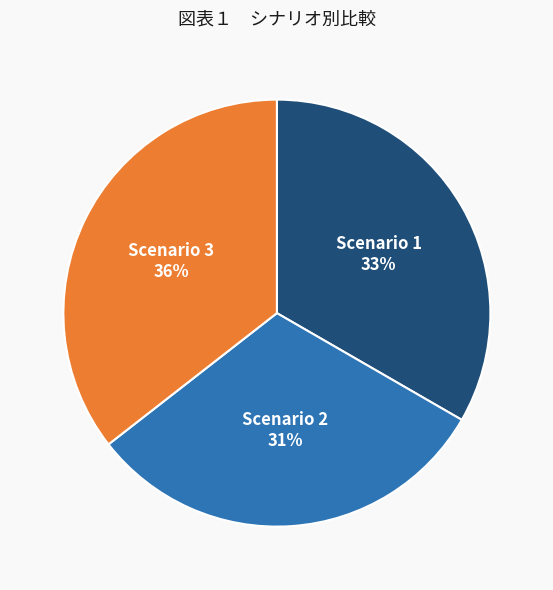

Which category has the smallest portion of the pie?

Scenario 2